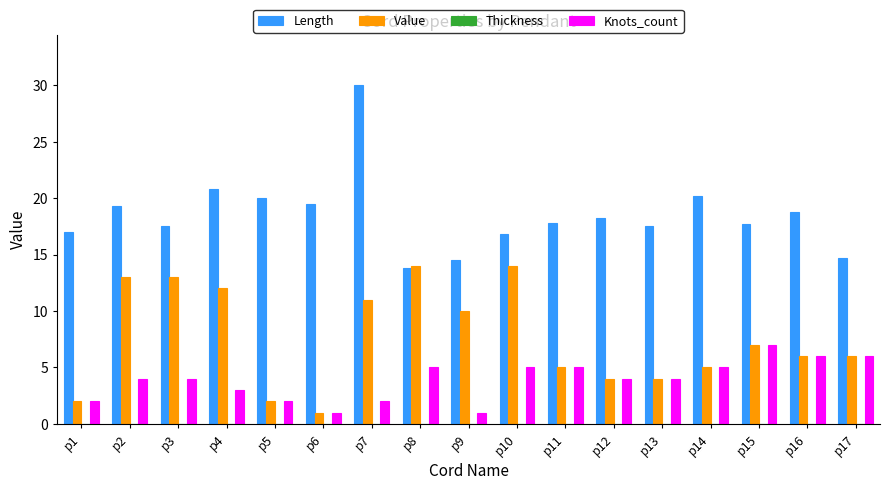

The Knots_count series shows 4.0 at p2. True or false?

True